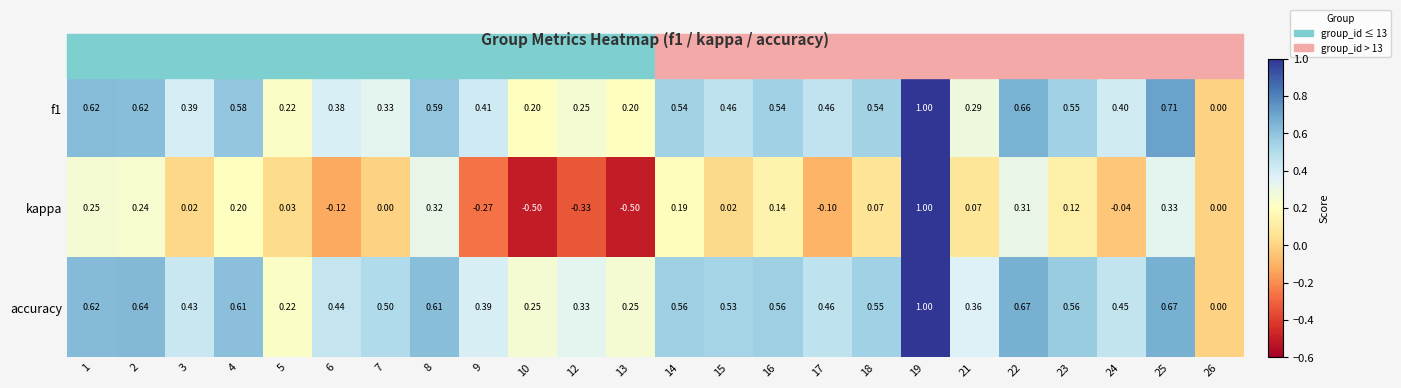

Which series has the largest total across all categories?

accuracy